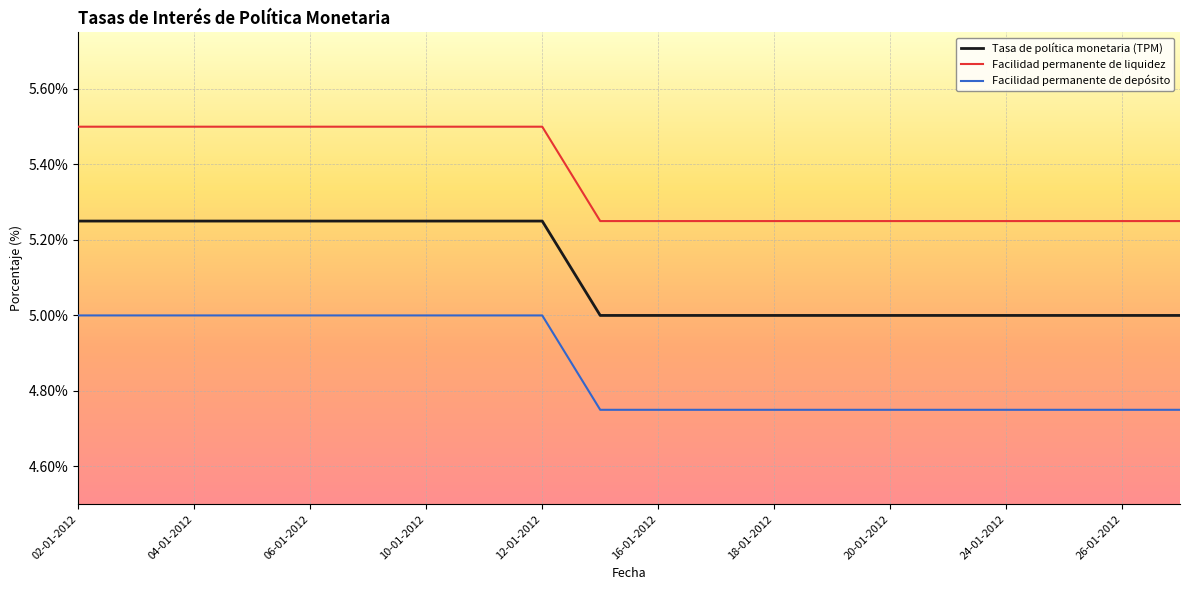

How many lines are shown in the chart?

3